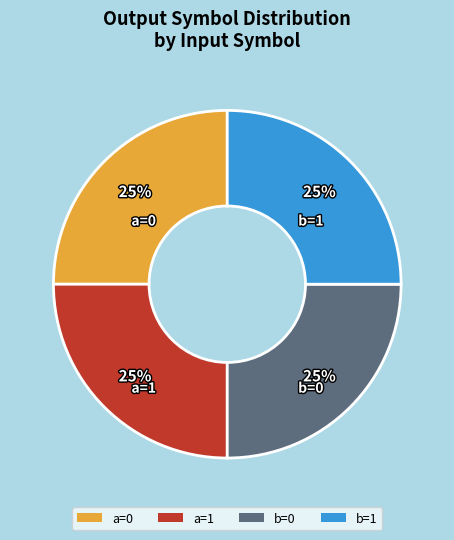

To the nearest percent, what portion does a=0 represent?

25%